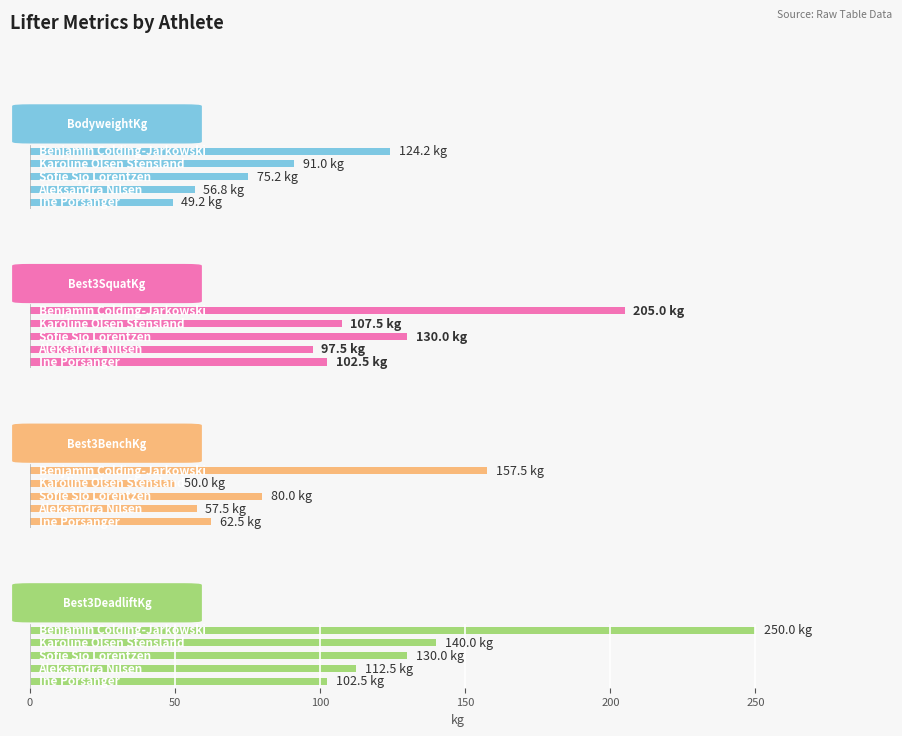

How many bars are there in total?

20